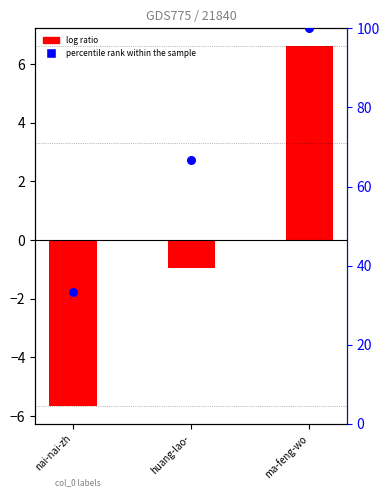

Which series has the largest total across all categories?

percentile rank within the sample